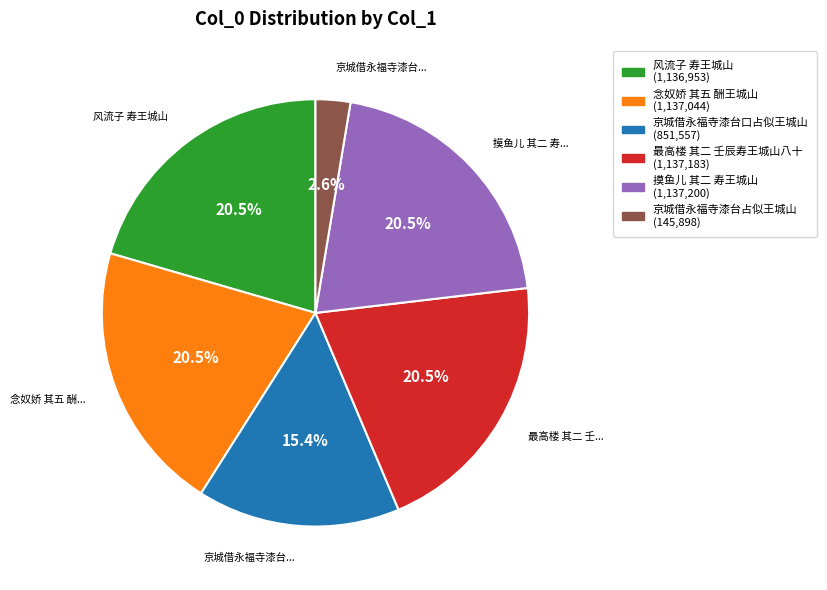

How many segments does this pie chart have?

6